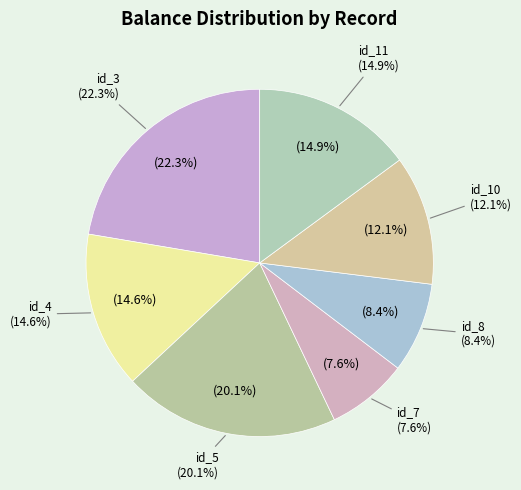

Count the number of slices in the pie.

7